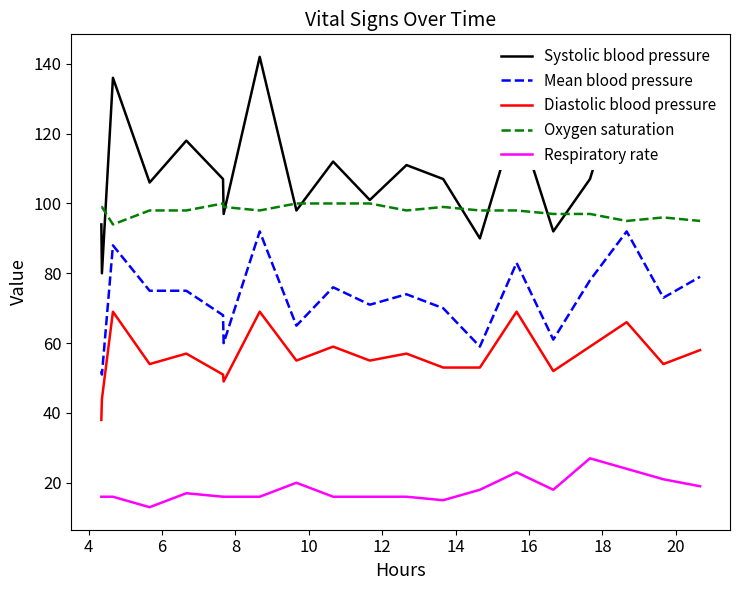

True or false: Systolic blood pressure and Diastolic blood pressure intersect in this chart.

False